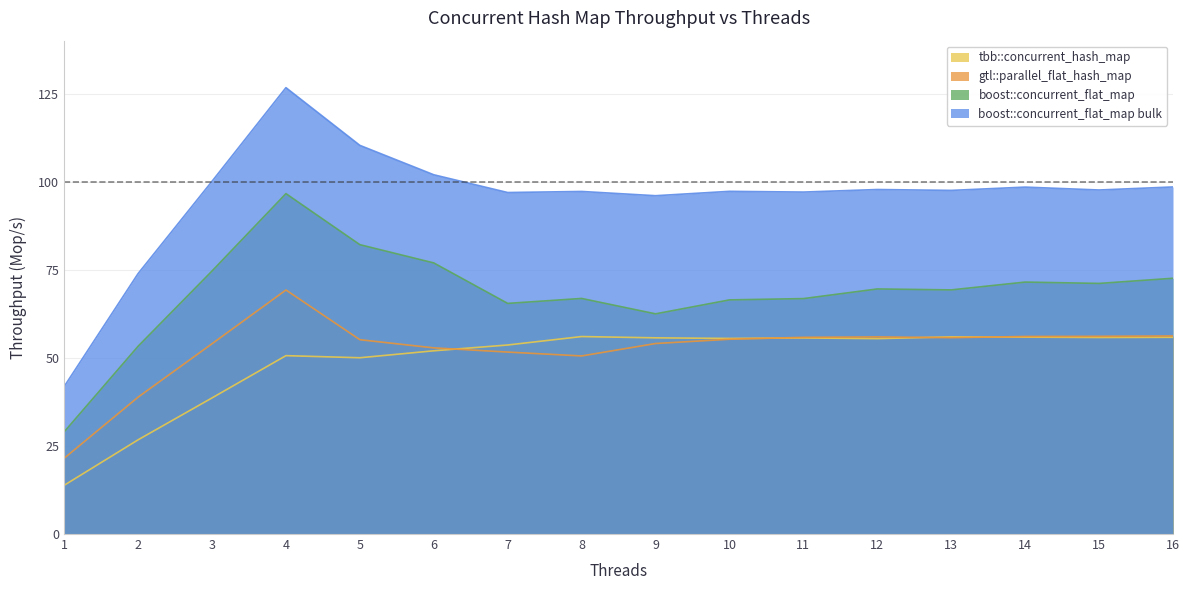

The gtl::parallel_flat_hash_map series shows 30.7 at 3. True or false?

False